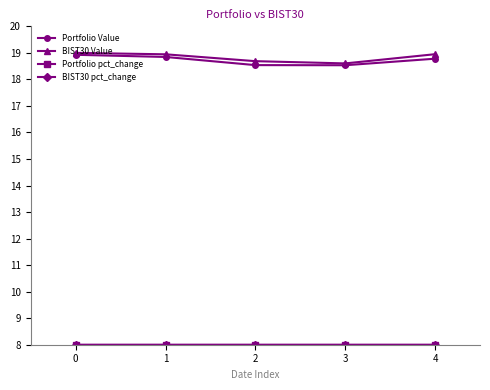

What is the spread (max minus min) of values at 1?

10.9